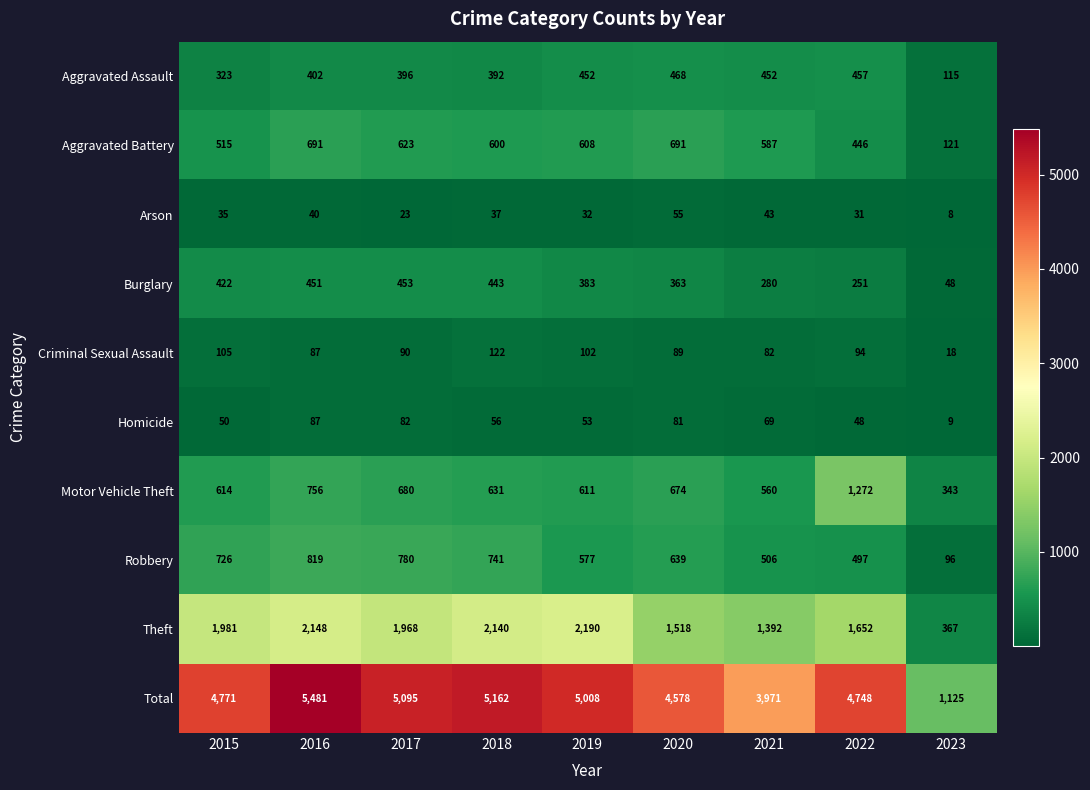

What is the total value across all series at 2016?

10962